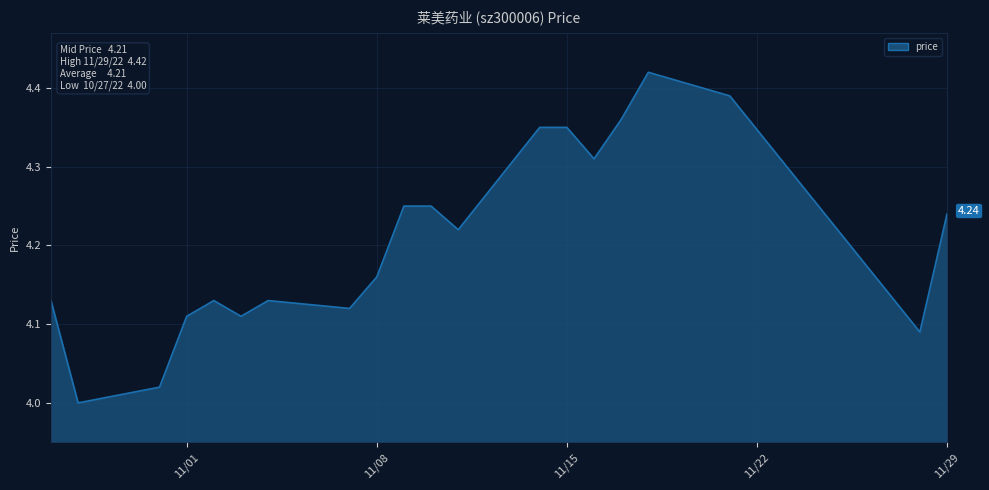

Which category has the lowest value across all series?

2022-10-28